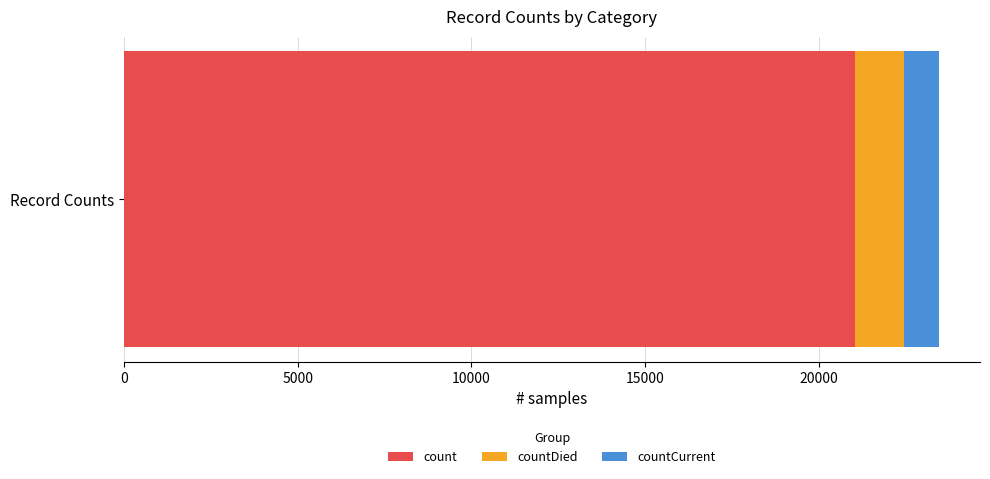

List the labels in order of count value, largest first.

Record Counts